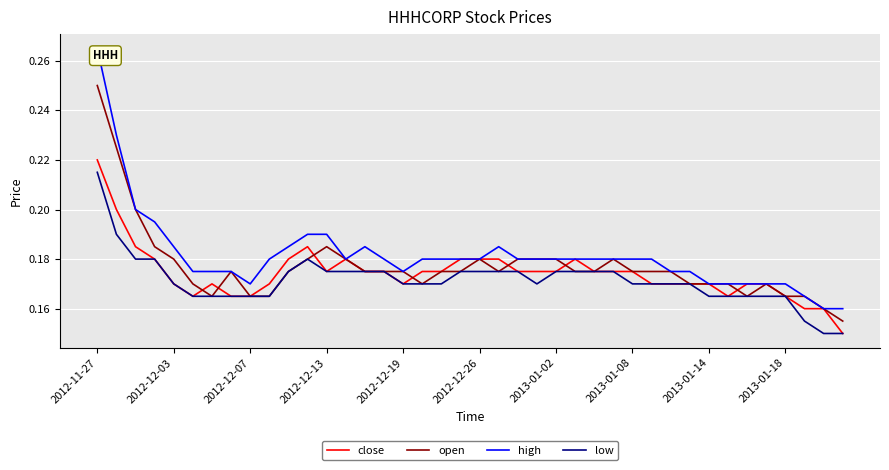

Which series has the widest spread of values?

high